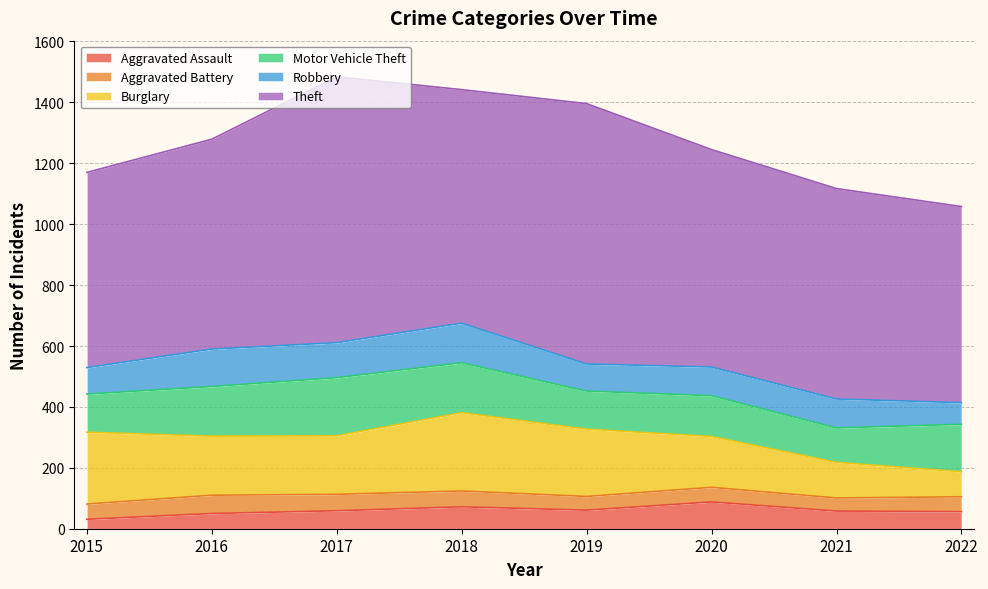

At which label does Robbery reach its minimum?

2022